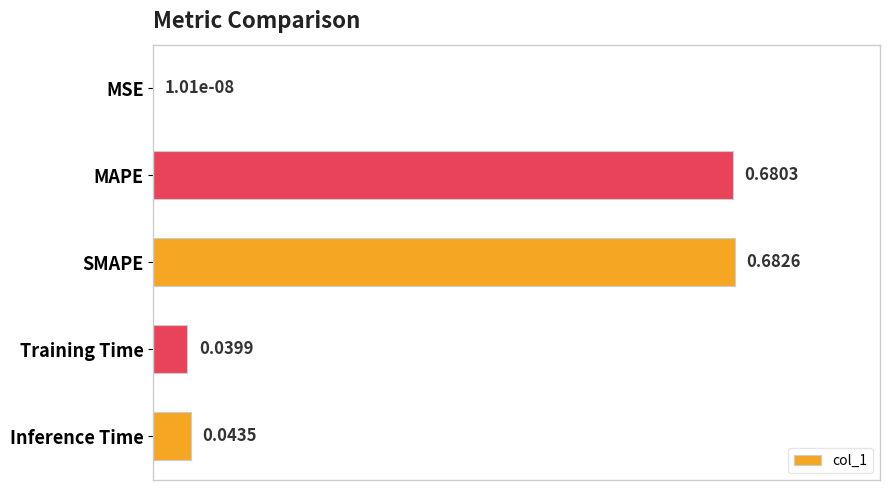

What is the change in value from MAPE to Training Time?

-0.9